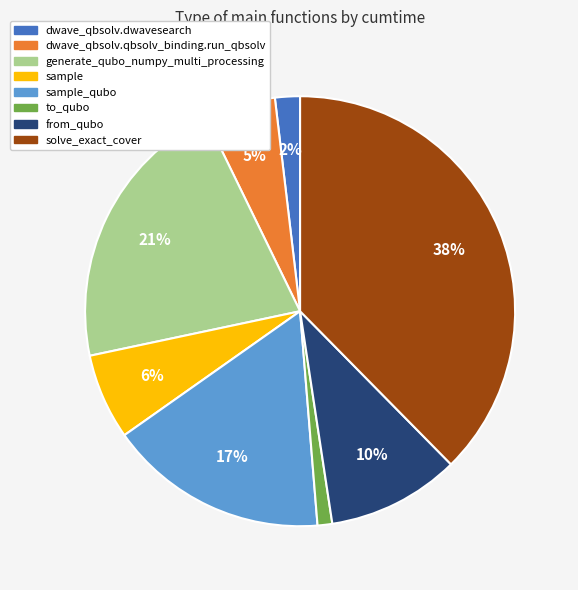

To the nearest percent, what is the difference between the largest and smallest slice percentages?

37%